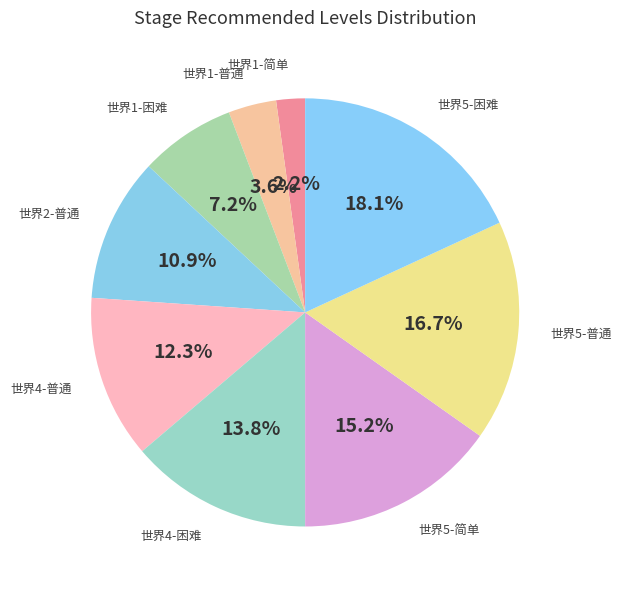

Does 世界4-普通 account for over 50% of the chart?

No